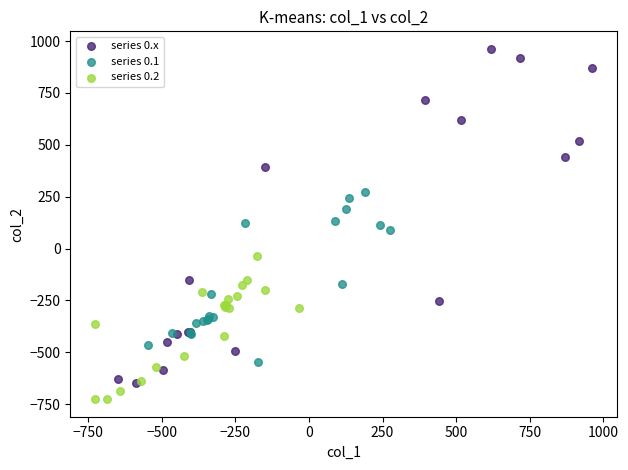

Which series reaches the minimum Y coordinate?

series 0.2